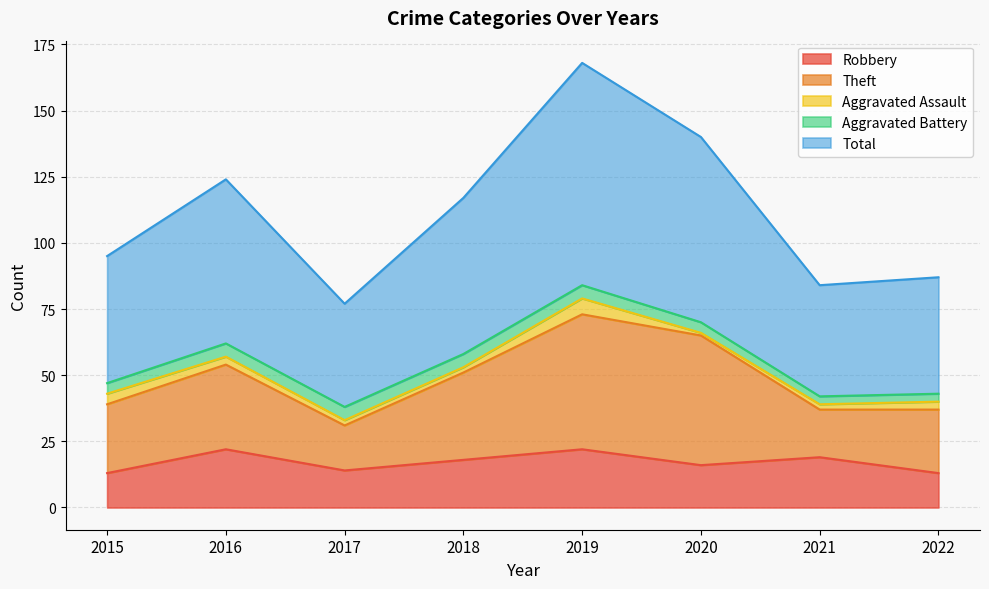

What is the difference between the highest and lowest values at 2017?

37